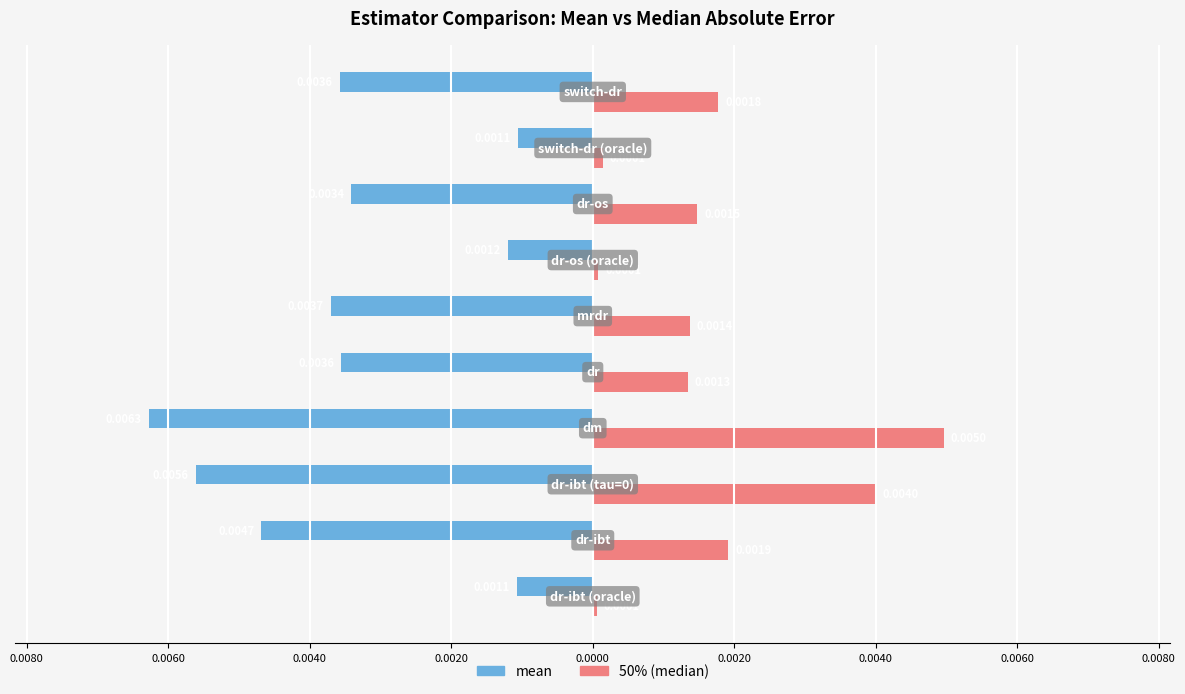

What are all the series names shown in the legend?

mean, 50% (median)